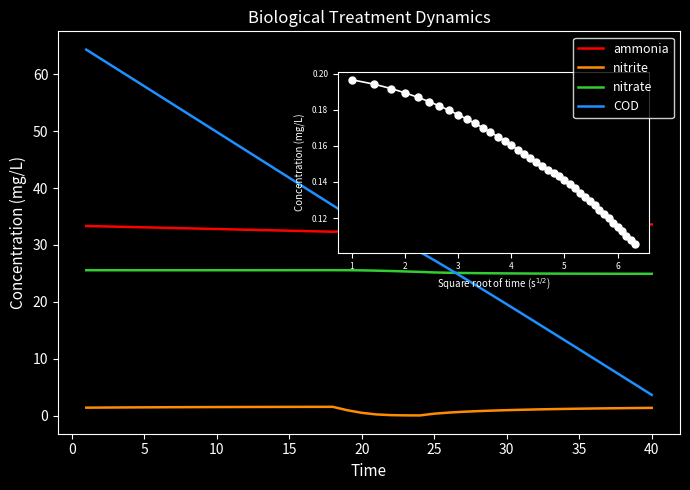

What is the maximum value for COD?

64.3